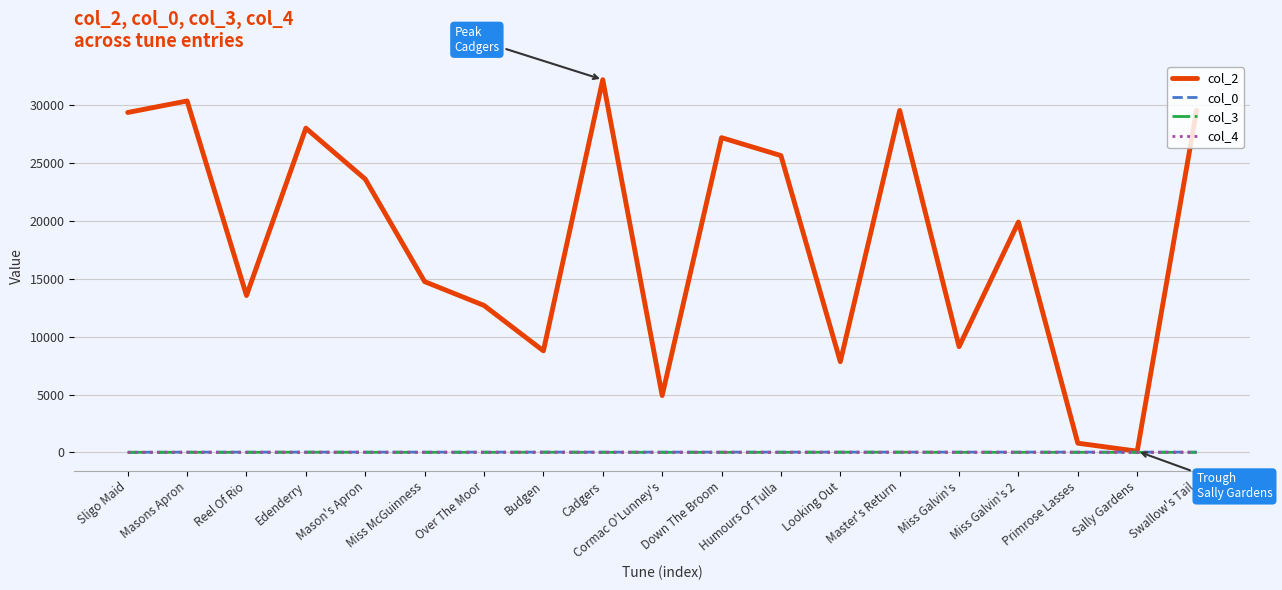

Which series has the largest total across all categories?

col_2